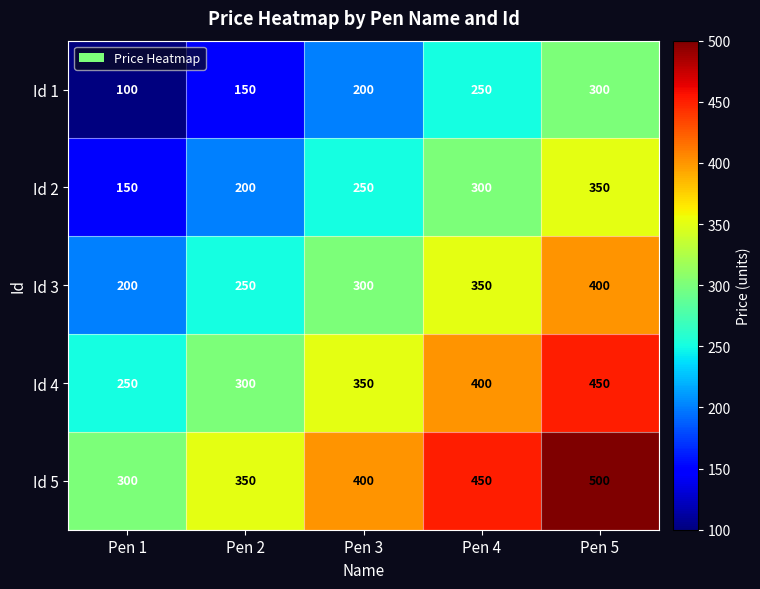

Read the Id 5 value at Pen 2, to the nearest 10.

350